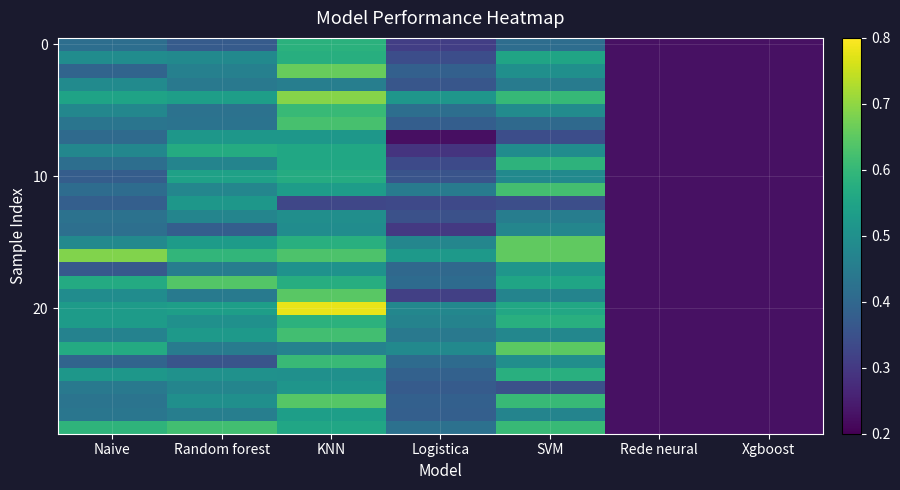

What is the total value across all series at Naive?

14.1